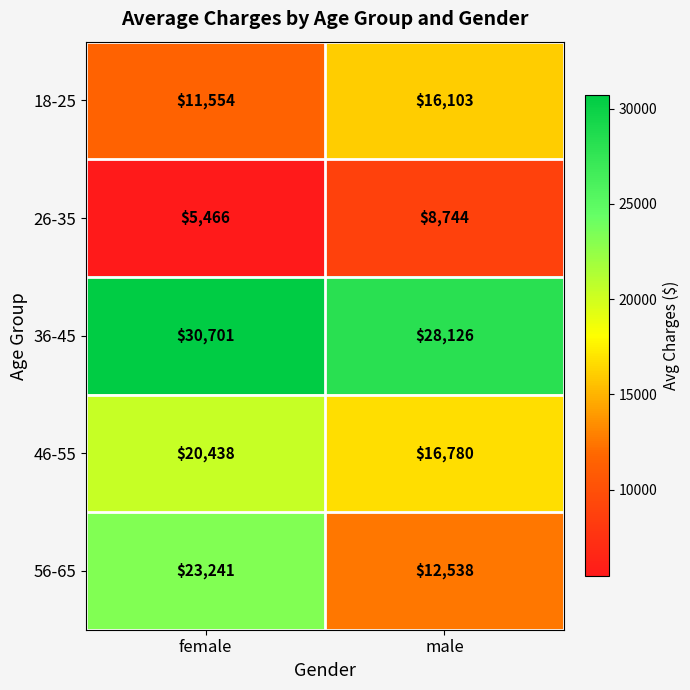

What is the average value of the 56-65 series?

17890